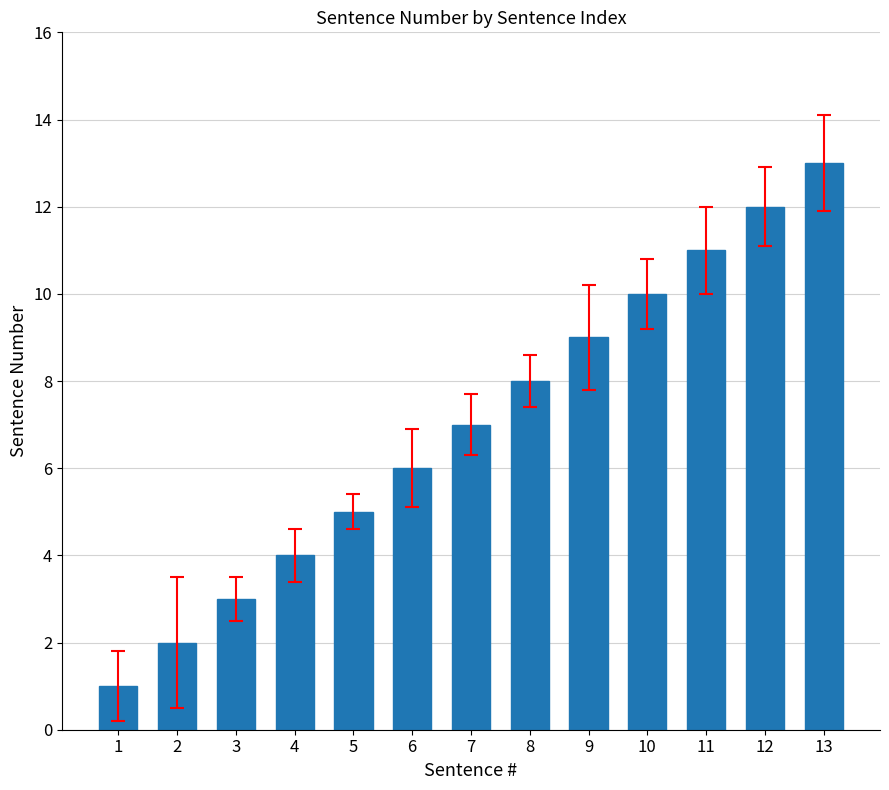

Are the bars grouped side by side (vs. stacked)?

No